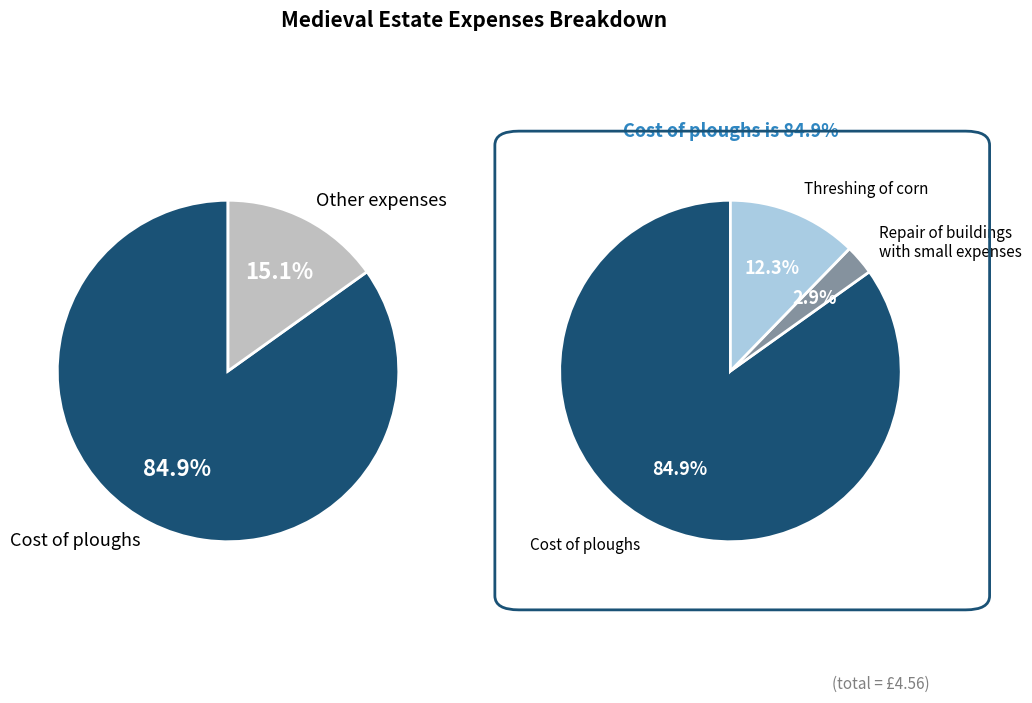

What percentage is NOT represented by Threshing of corn?

87.7%